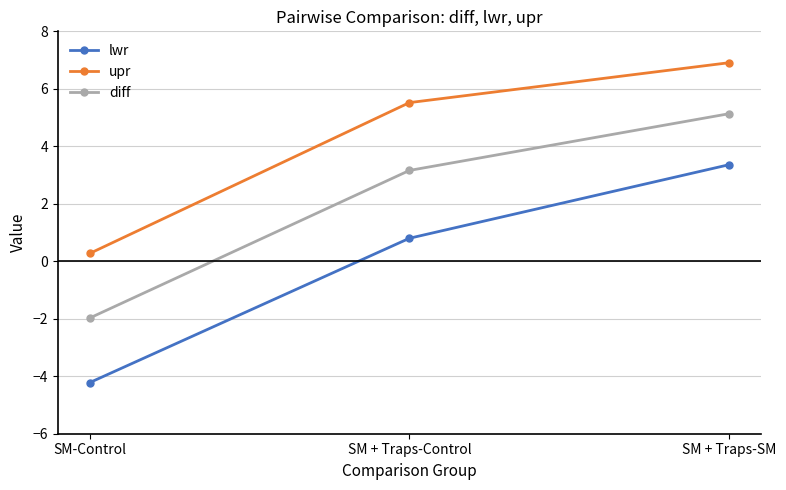

What is the sum of all upr values?

12.7